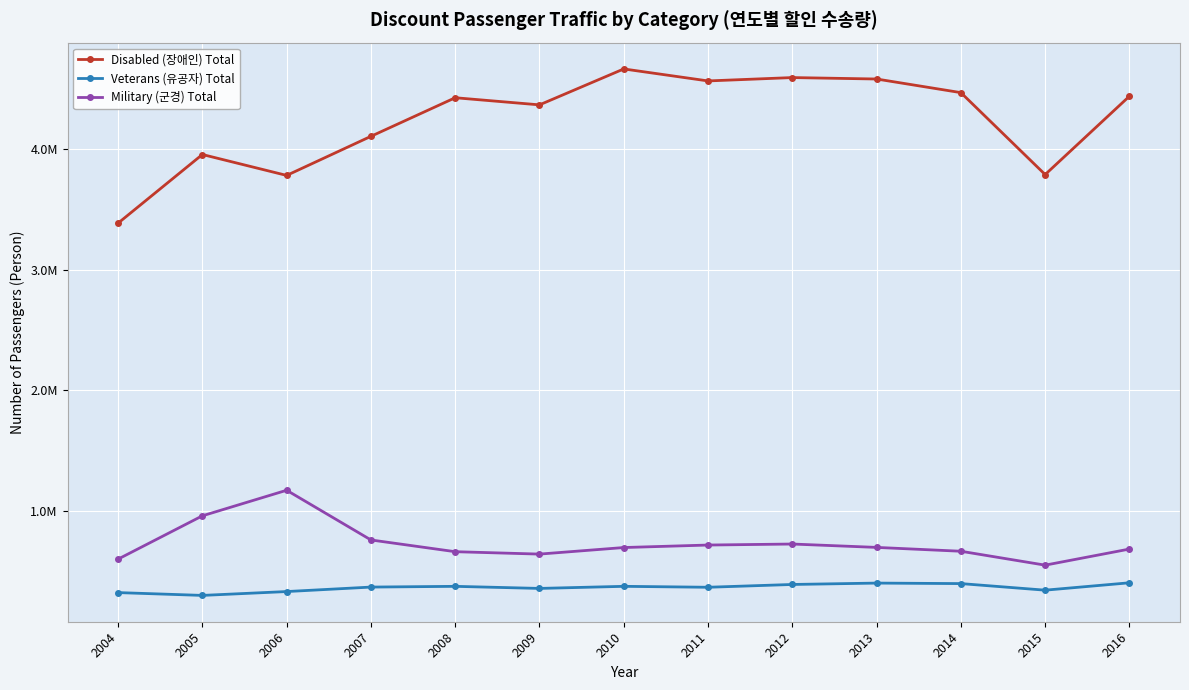

What is the value of the Disabled (장애인) Total point at the 10th from the left?

4580671